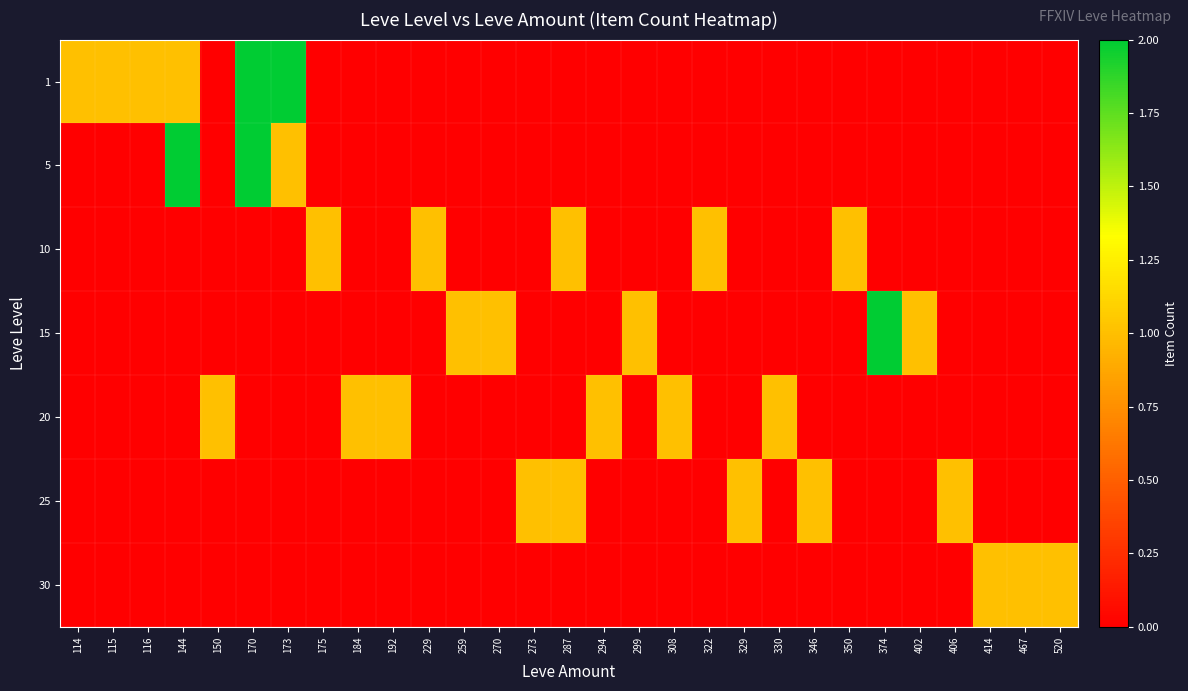

Between 270 and 402, which is larger?

270